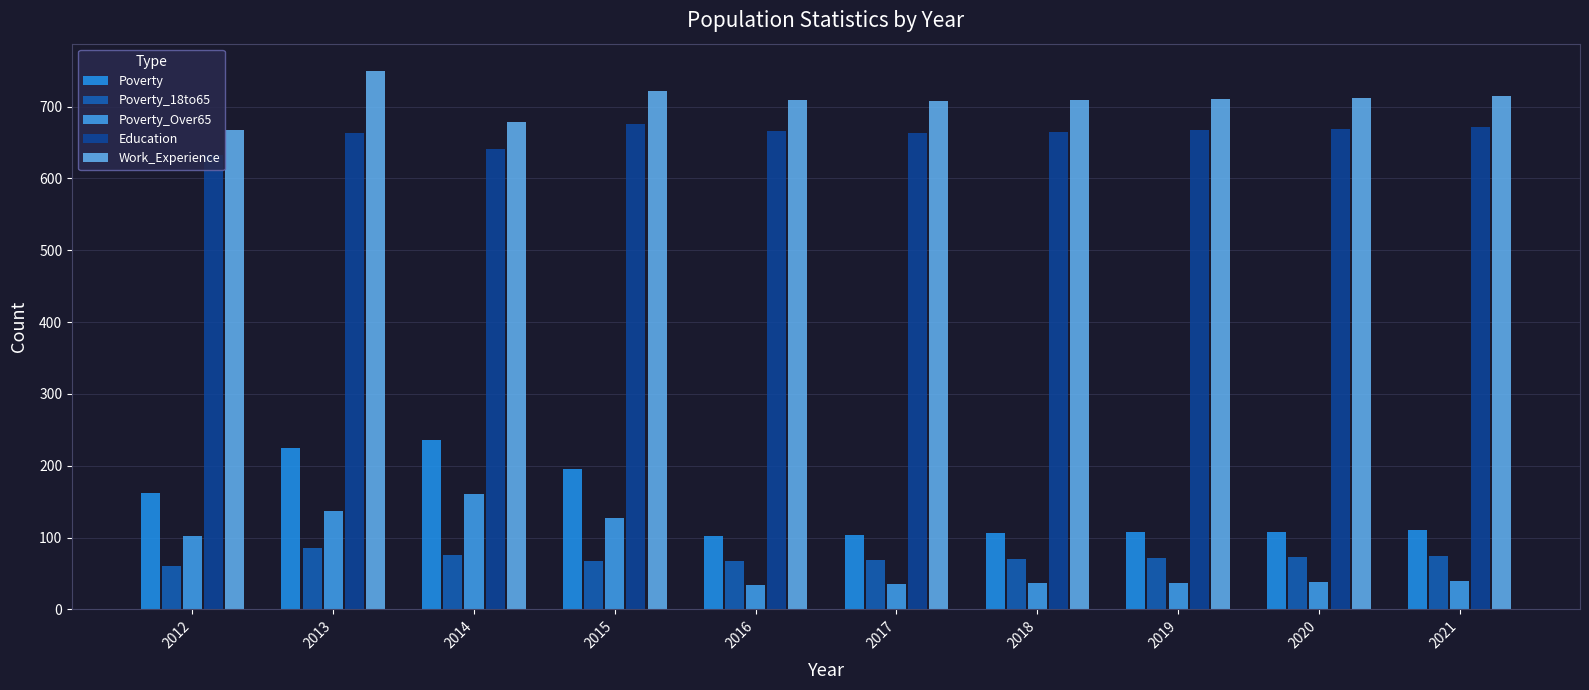

Reading right to left, extract all data points from this chart.

Poverty: 110	108	107	106	104	102	195	236	224	162
Poverty_18to65: 74	73	71	70	69	68	67	76	86	60
Poverty_Over65: 39	38	37	36	35	34	127	160	137	102
Education: 671	669	667	665	663	666	676	641	663	632
Work_Experience: 714	712	711	709	707	709	721	679	750	668